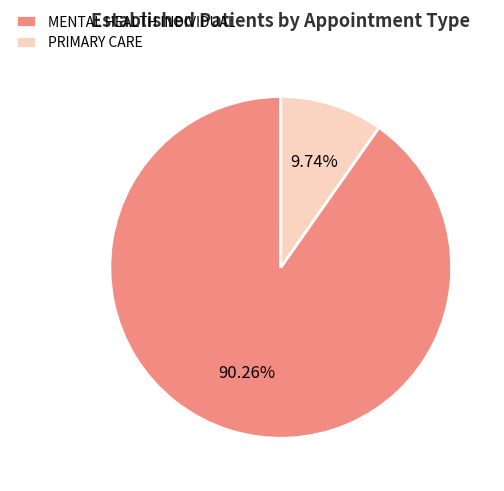

Approximately how many times larger is the value at MENTAL HEALTH INDIVIDUAL compared to PRIMARY CARE?

9.3